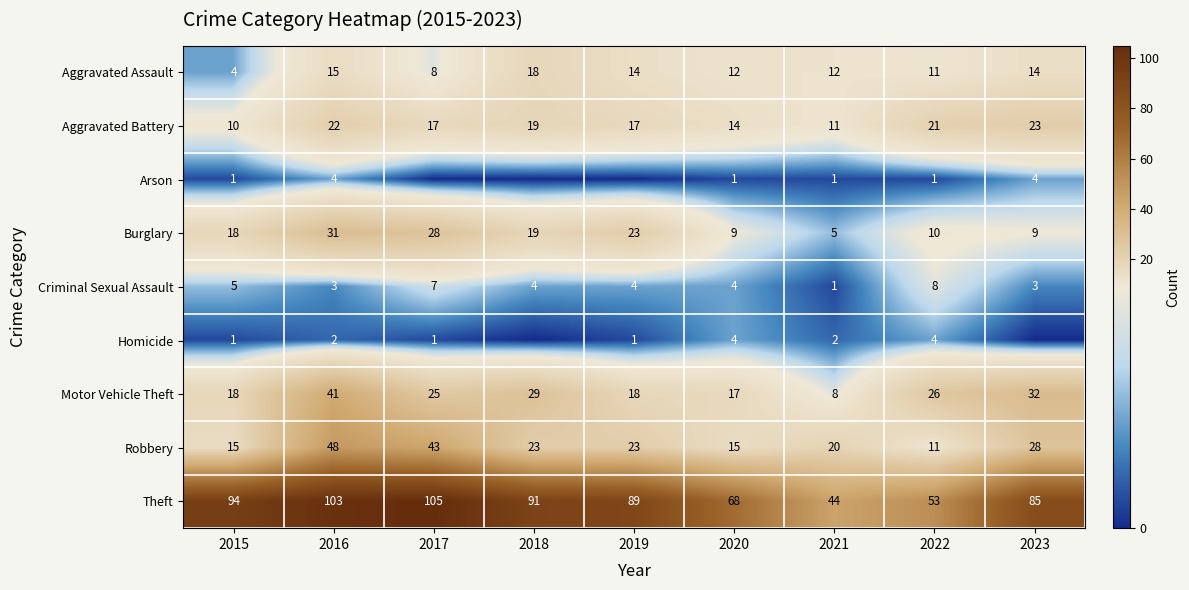

What is the difference between the highest and lowest values at 2023?

85